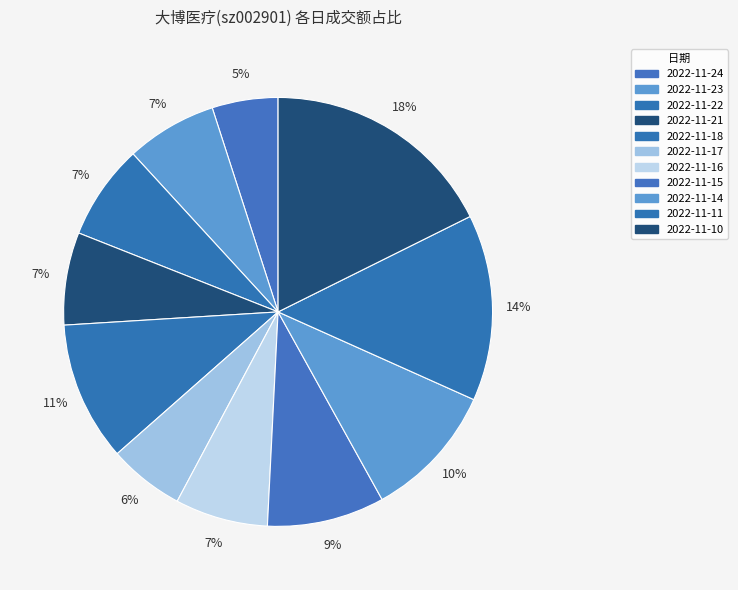

To the nearest percent, what portion does 2022-11-15 represent?

9%